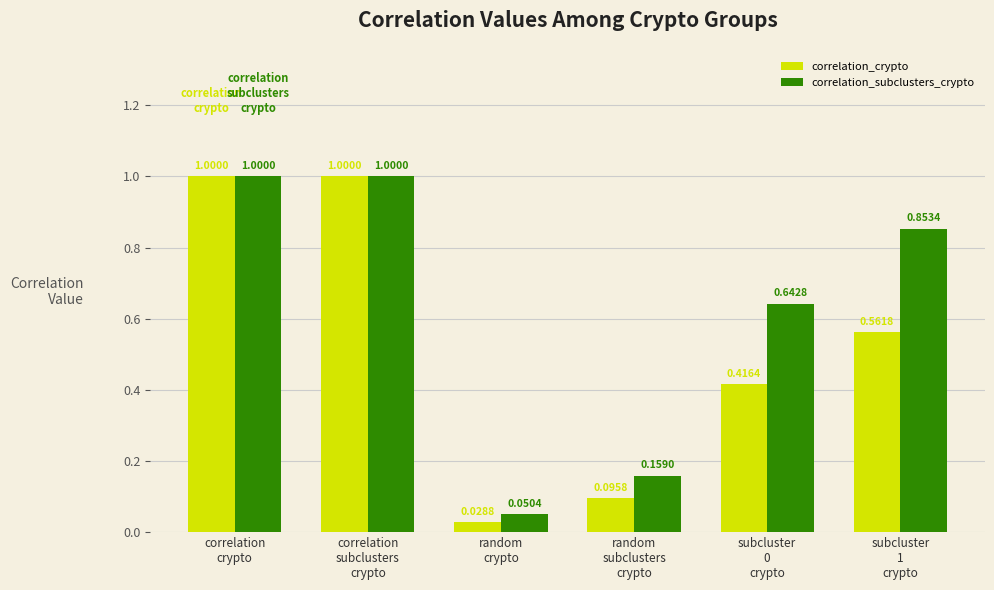

Which series has the largest total across all categories?

correlation_subclusters_crypto